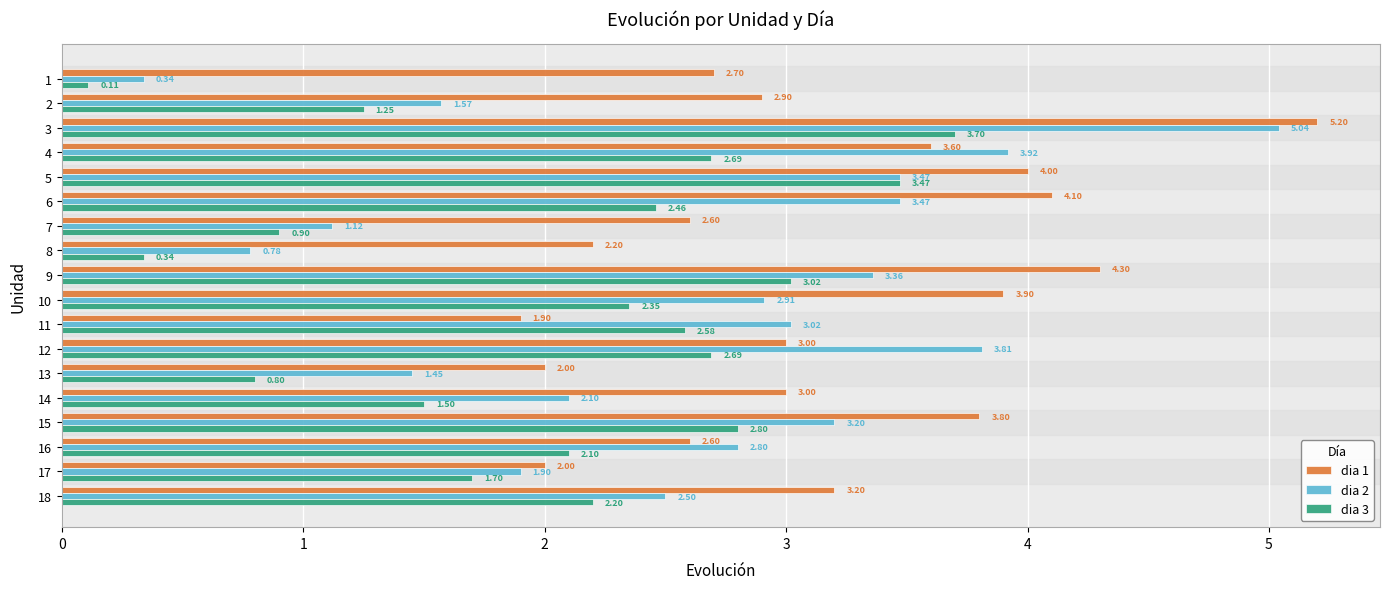

What is the total value across all series at 7?

4.6